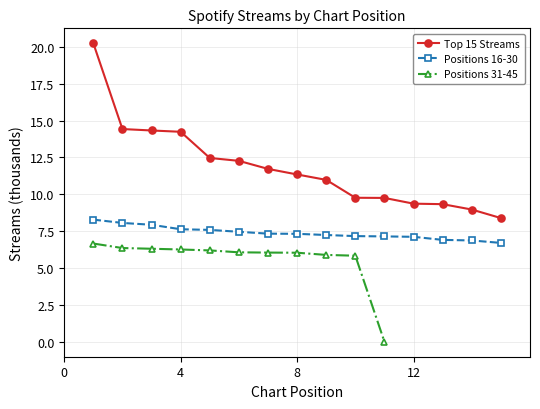

What is the lowest value of the Positions 16-30 series?

6.7